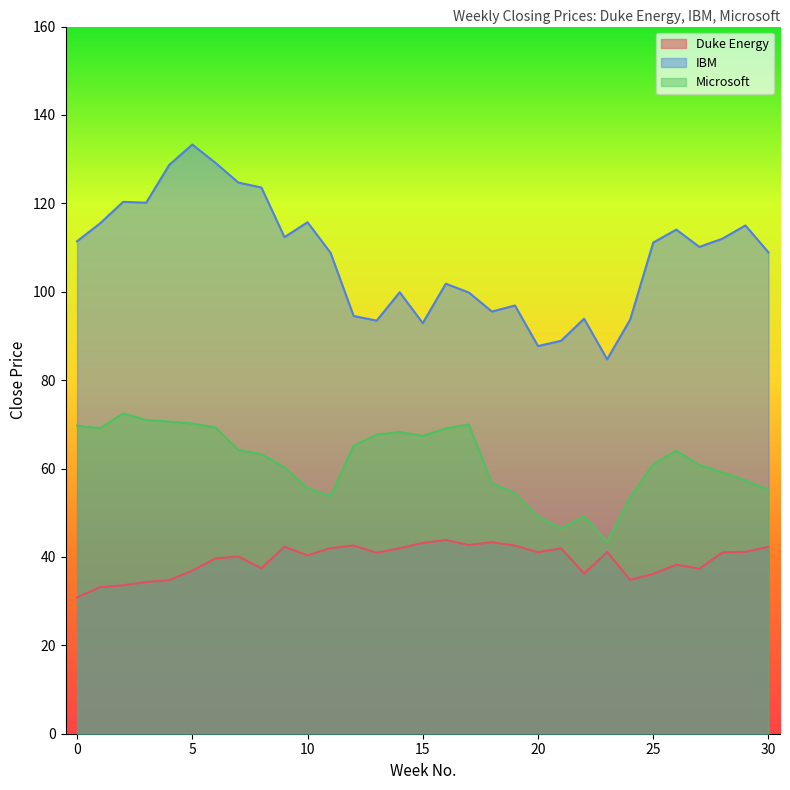

Is the value of Microsoft at 16 greater than the value of Duke Energy at 4?

Yes